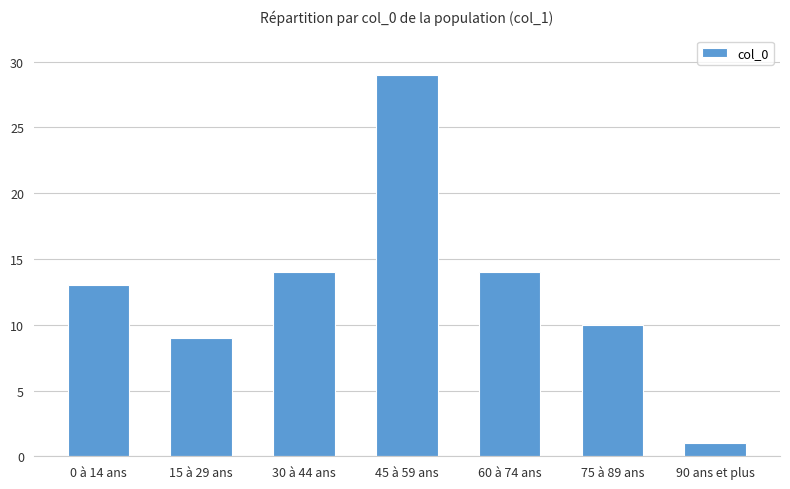

What position from the right is 15 à 29 ans?

6